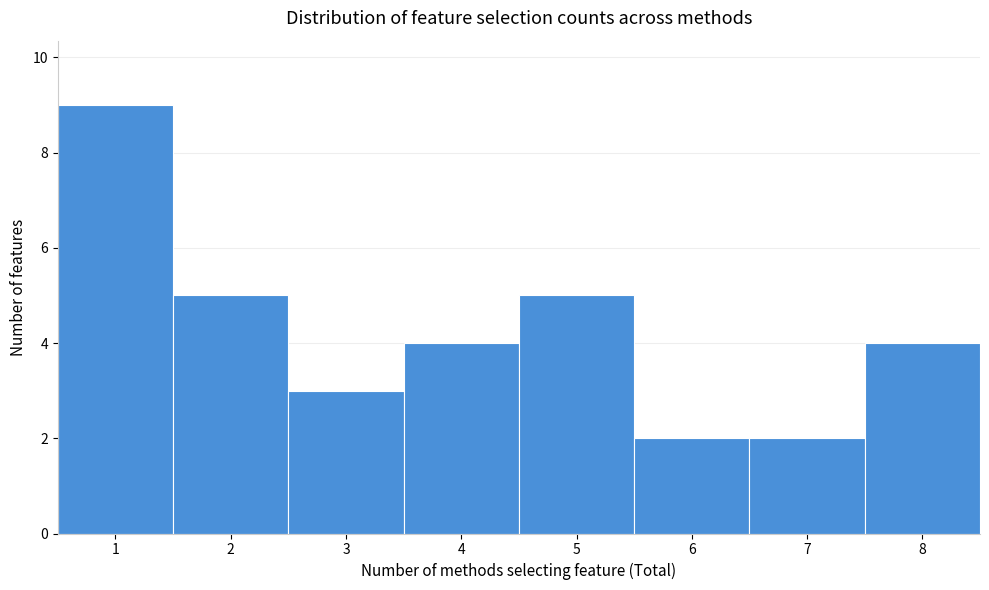

What is the height of the bar covering 6.5 to 7.5 on the x-axis? The values are not printed on the chart, so give them approximately, as read against the axis.

2